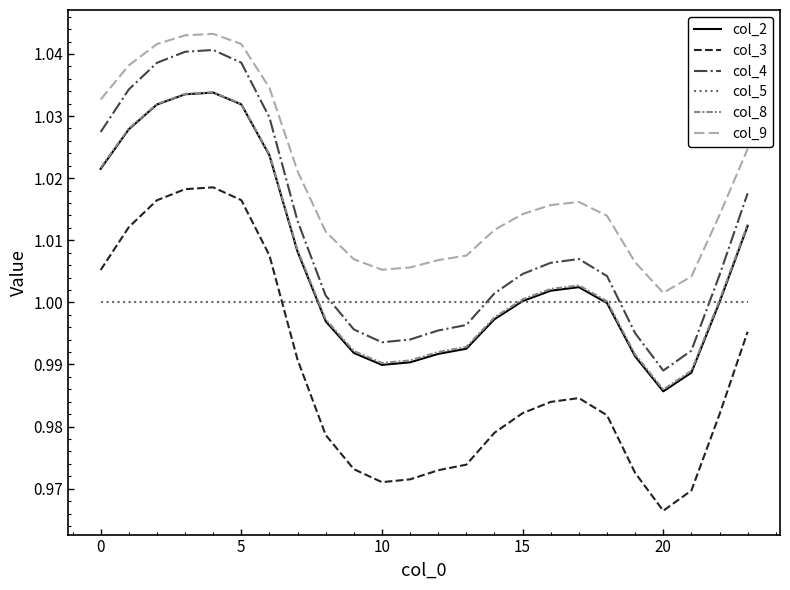

True or false: col_2 and col_4 cross at least once.

False